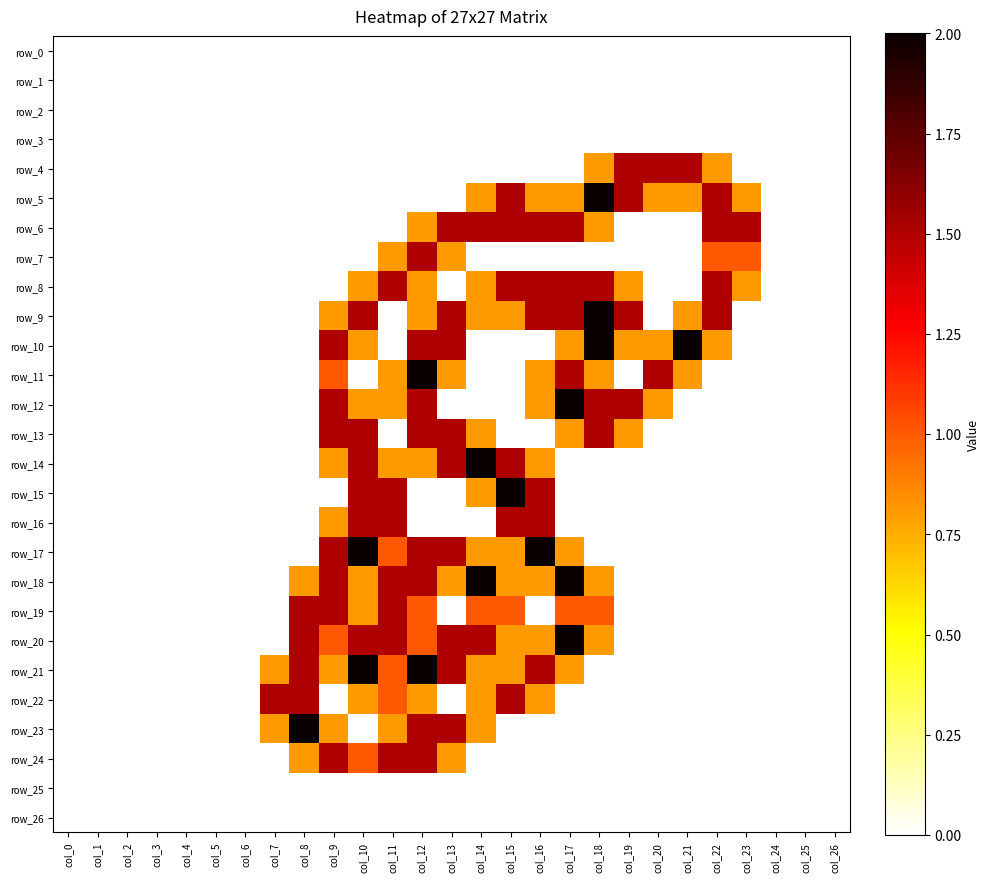

What is the maximum value shown in the chart?

2.0